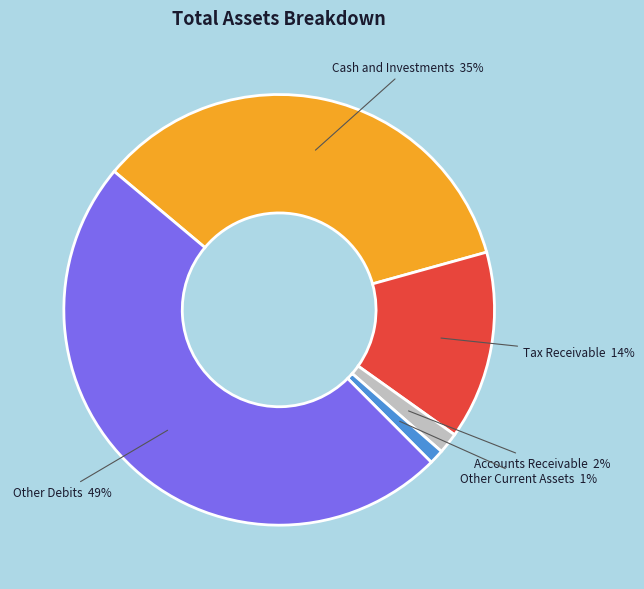

Is there a majority slice in this chart?

No